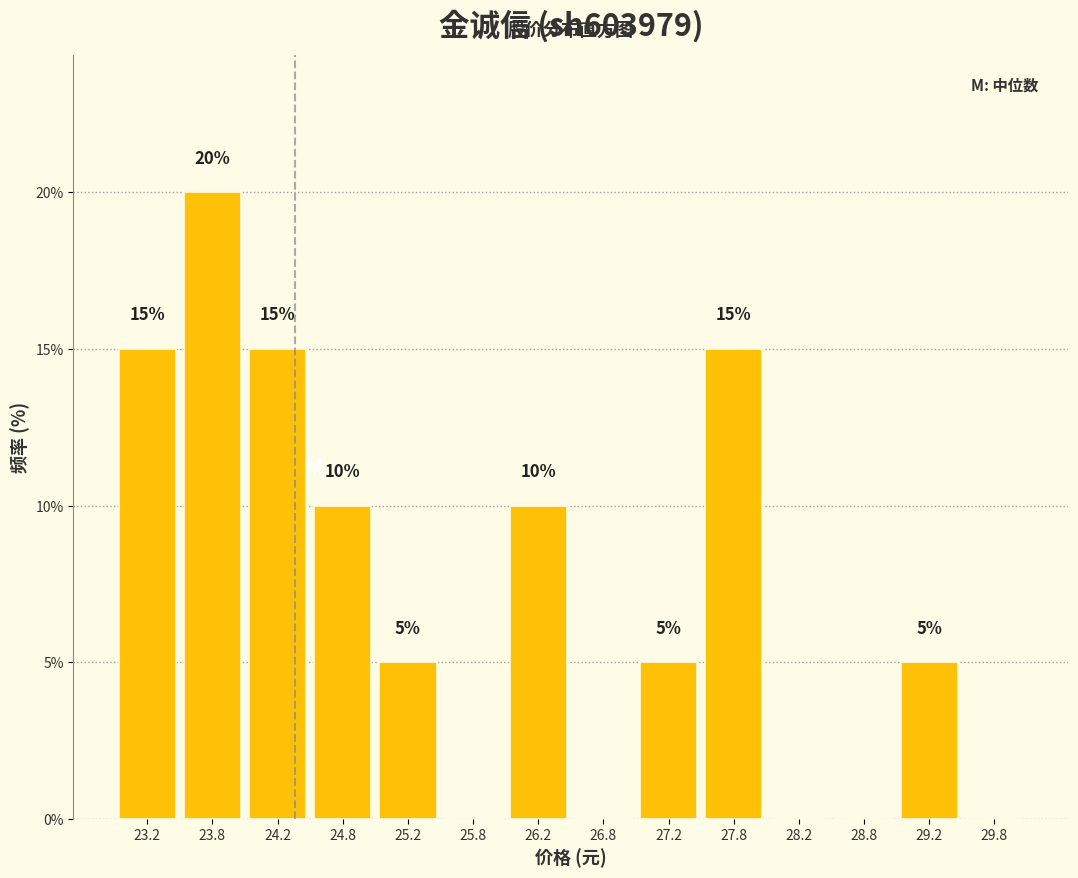

Which range on the x-axis has the tallest bar?

23.5 to 24.0